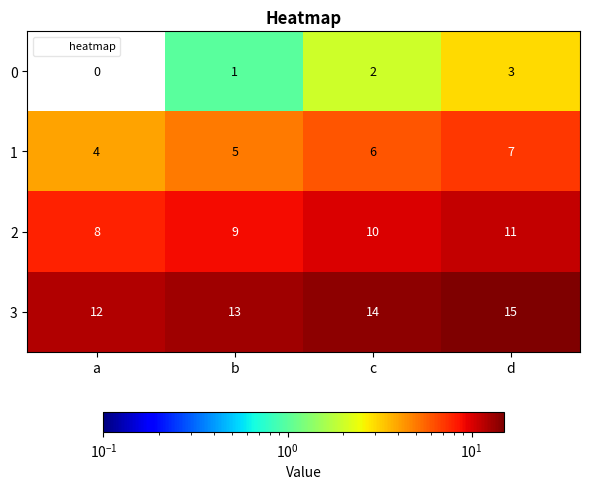

What is the spread (max minus min) of values at d?

12